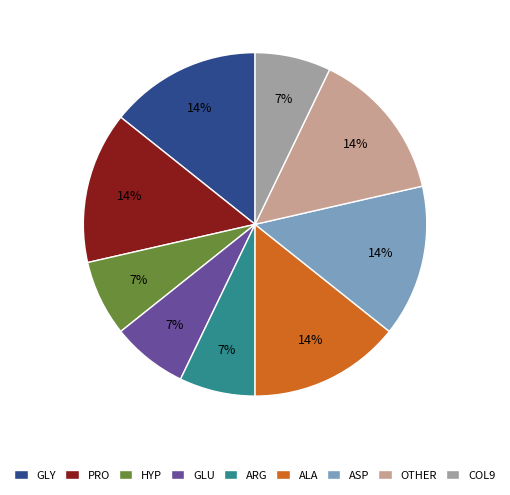

How many slices are in this pie chart?

9